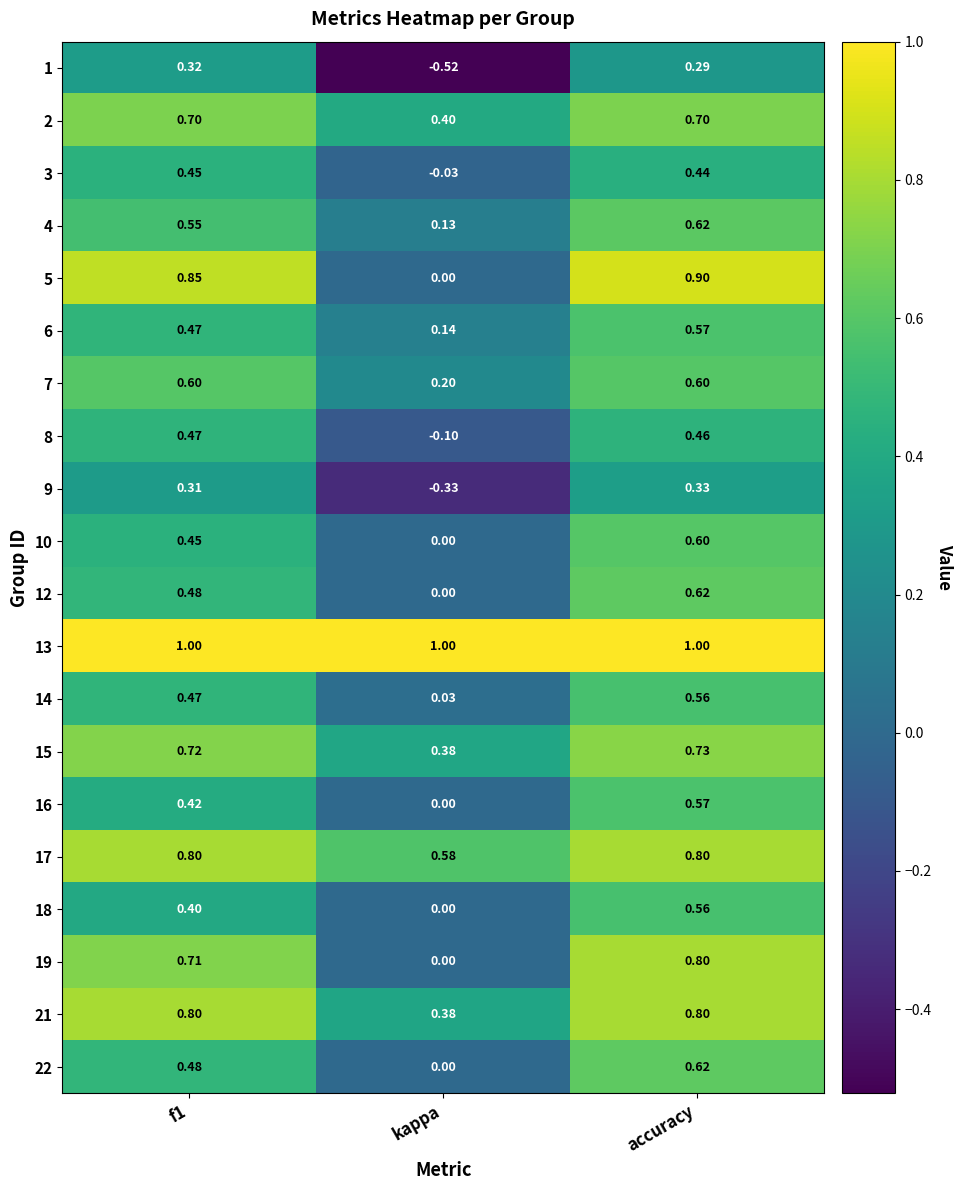

At which category is the sum across all series the highest?

accuracy